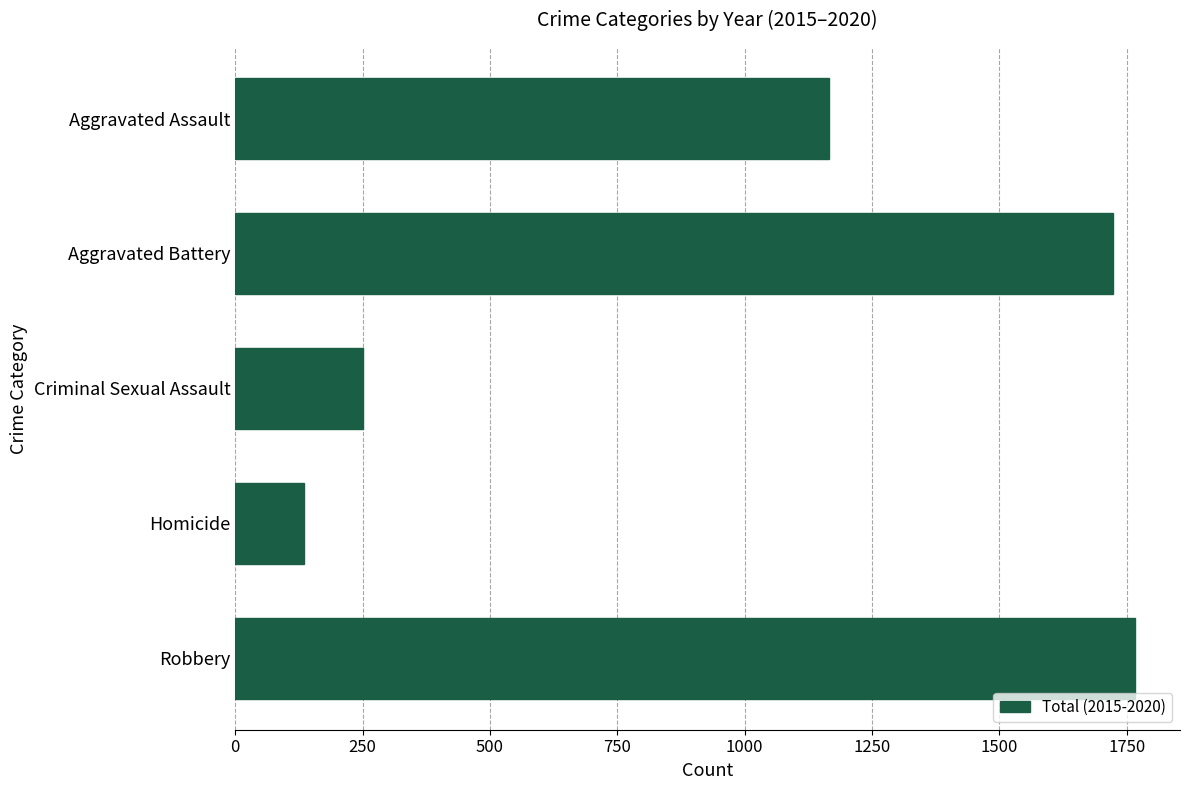

Rank the categories by value from lowest to highest.

Homicide, Criminal Sexual Assault, Aggravated Assault, Aggravated Battery, Robbery